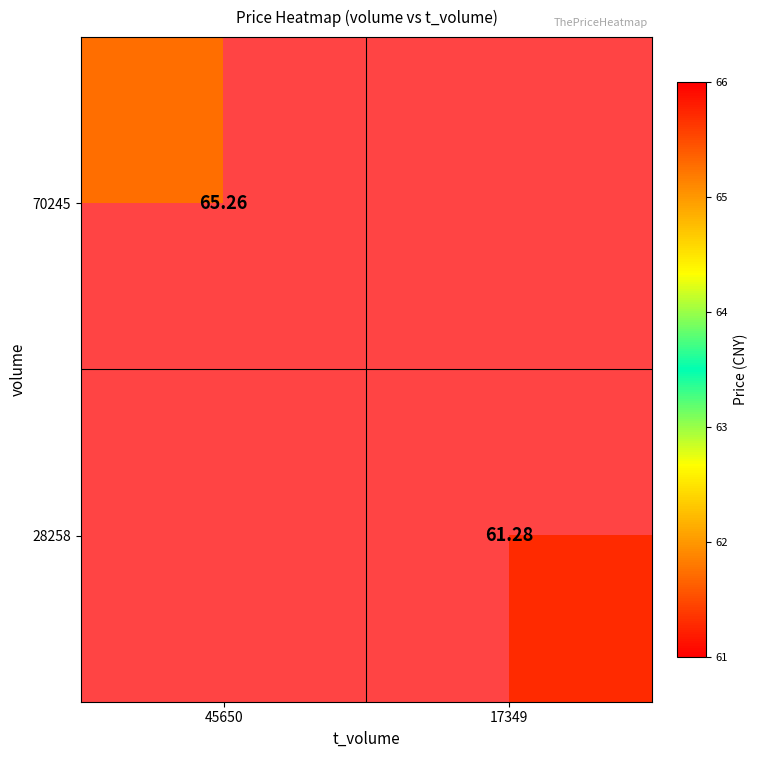

Which series has the widest spread of values?

70245